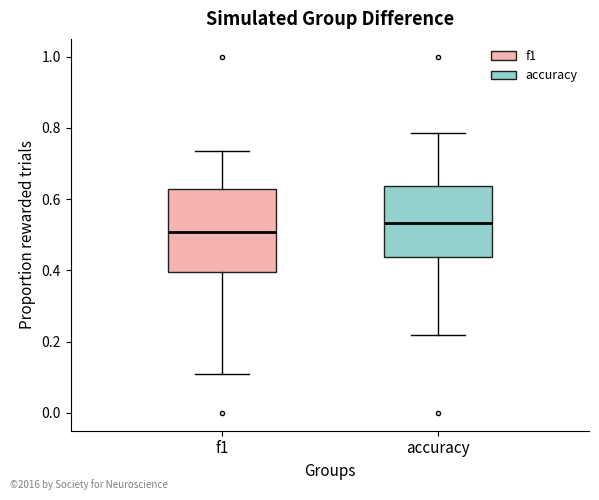

Where is the lower edge of the box for accuracy on the y-axis? The values are not printed on the chart, so give them approximately, as read against the axis.

0.44